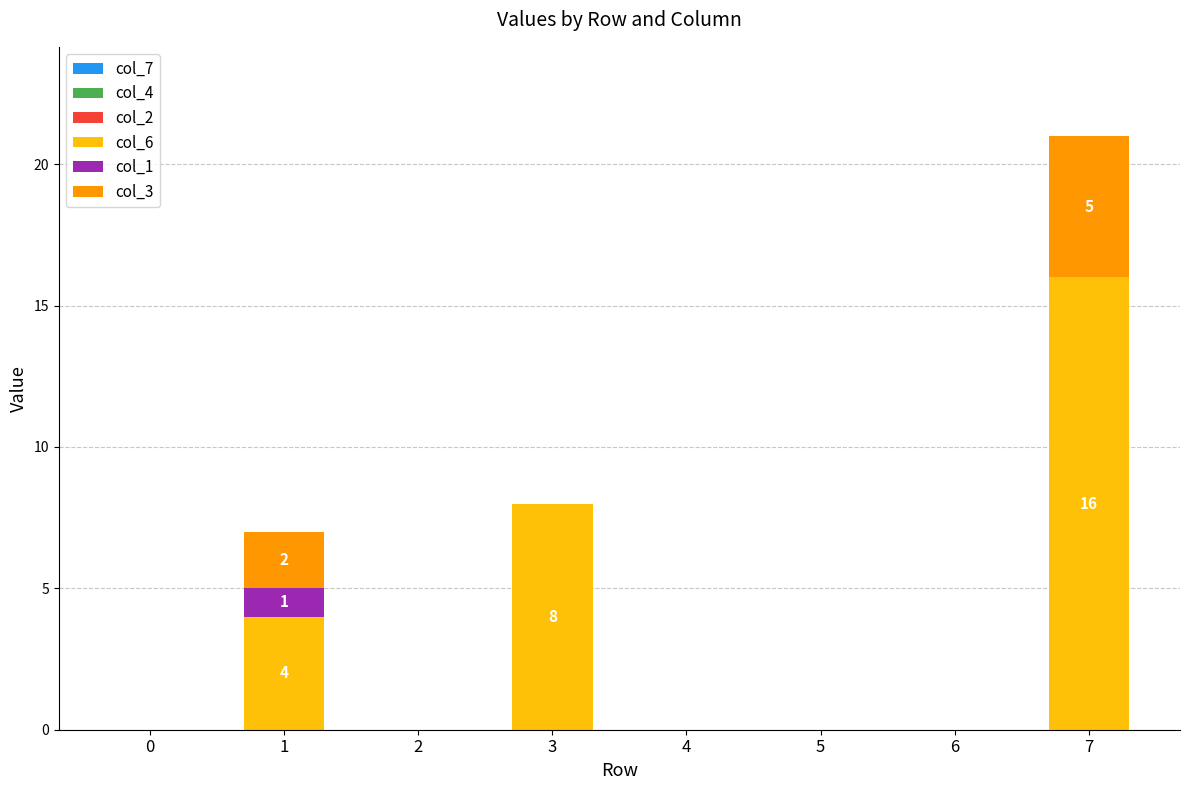

Are the bars horizontal?

No